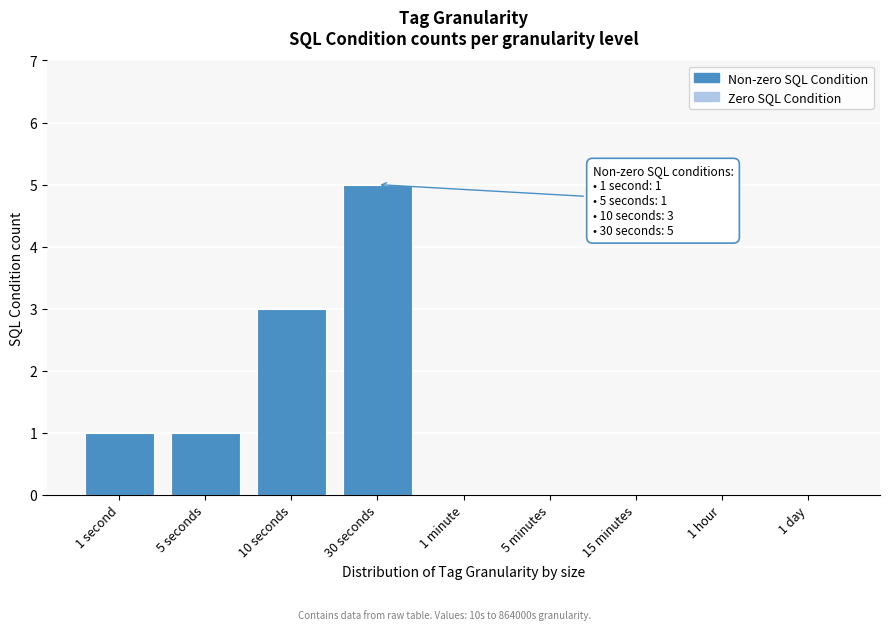

Reading right to left, what are all the values shown in this chart?

1 day=0	1 hour=0	15 minutes=0	5 minutes=0	1 minute=0	30 seconds=5	10 seconds=3	5 seconds=1	1 second=1